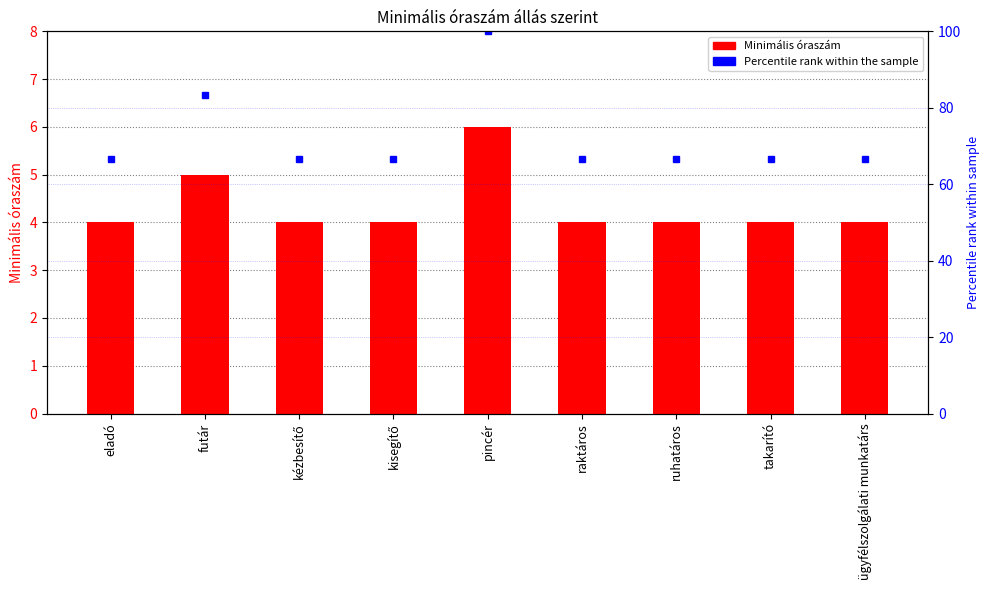

What is the label of the 5th bar from the left?

pincér